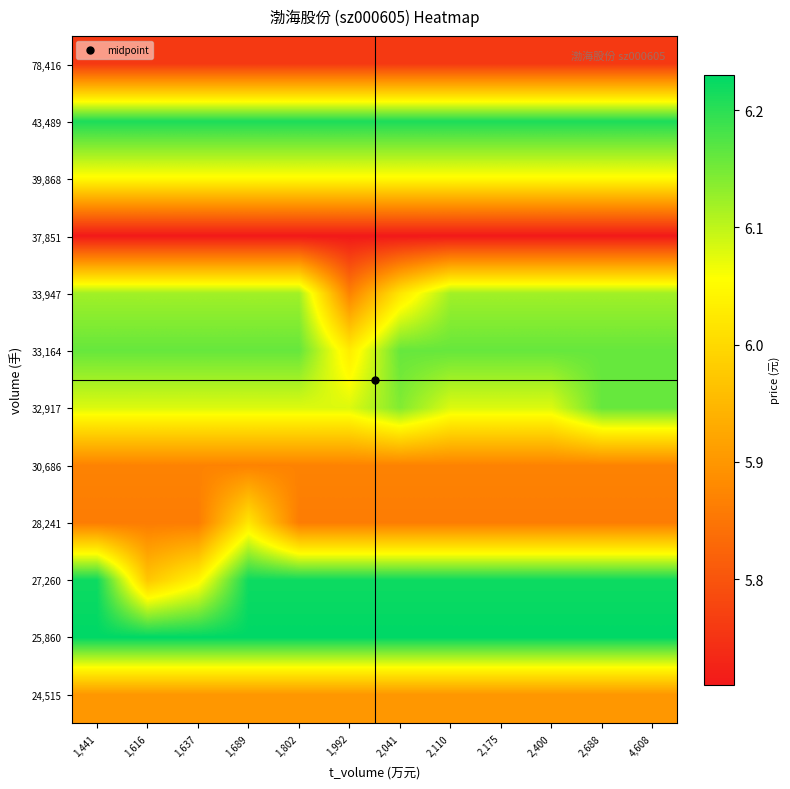

At how many categories does at least one series exceed 5?

12